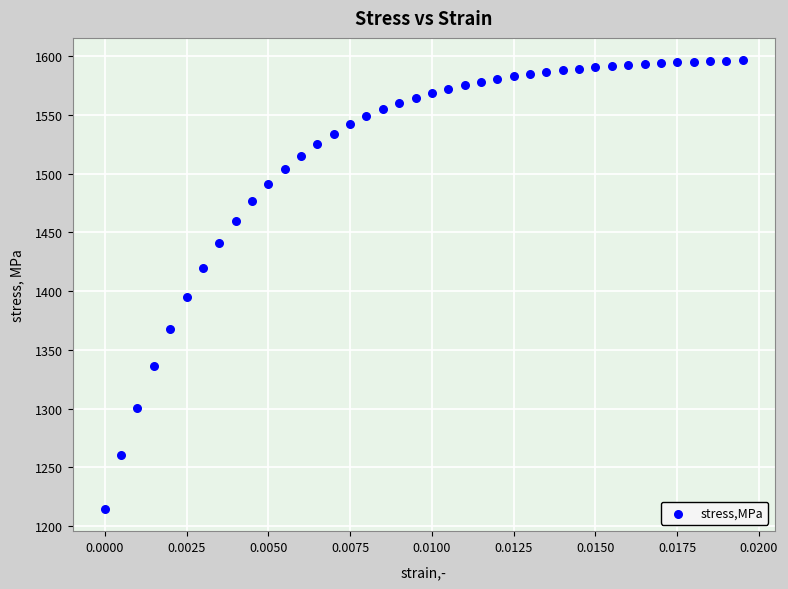

What Y value in the scatter plot is closest to 1405?

1395.4